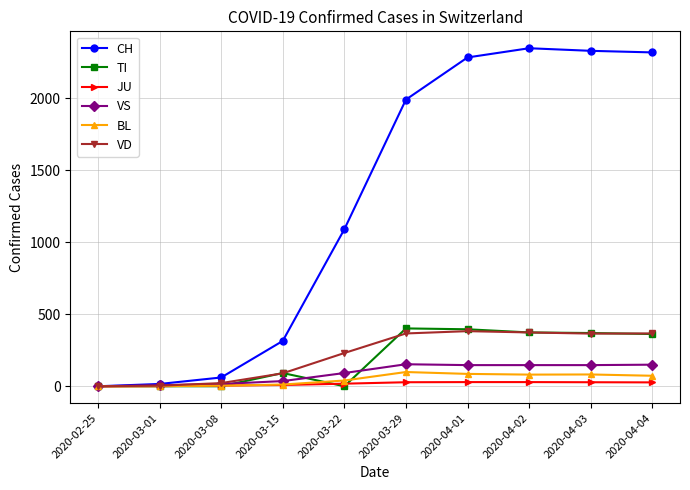

What is the sum of the CH values at 2020-04-04 and 2020-03-22?

3411